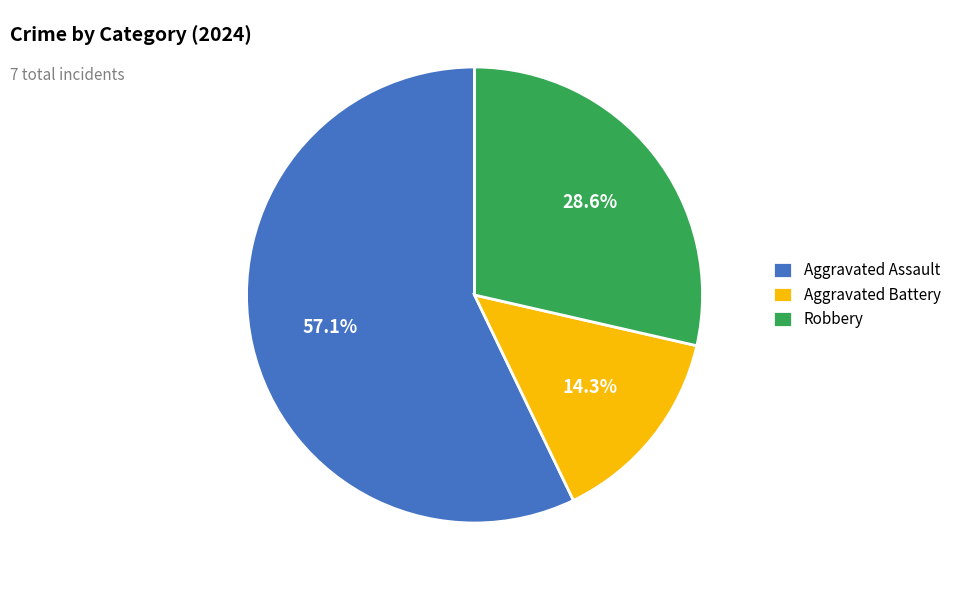

How many segments does this pie chart have?

3